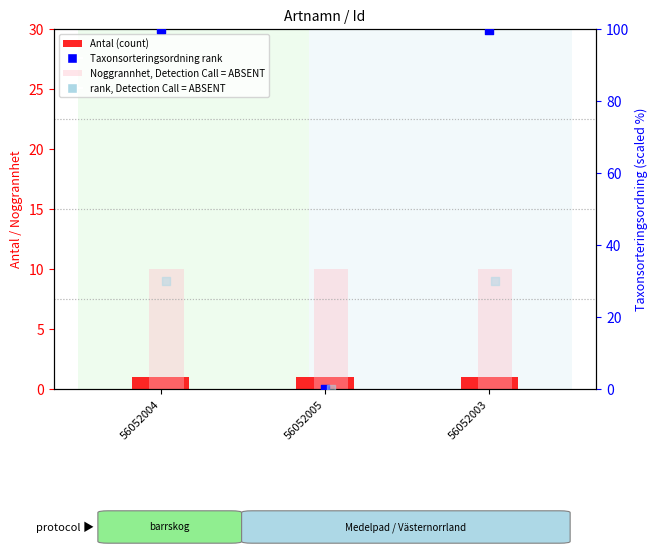

What are all the series names shown in the legend?

Antal (count), Noggrannhet, Detection Call = ABSENT, Taxonsorteringsordning (rank), rank, Detection Call = ABSENT